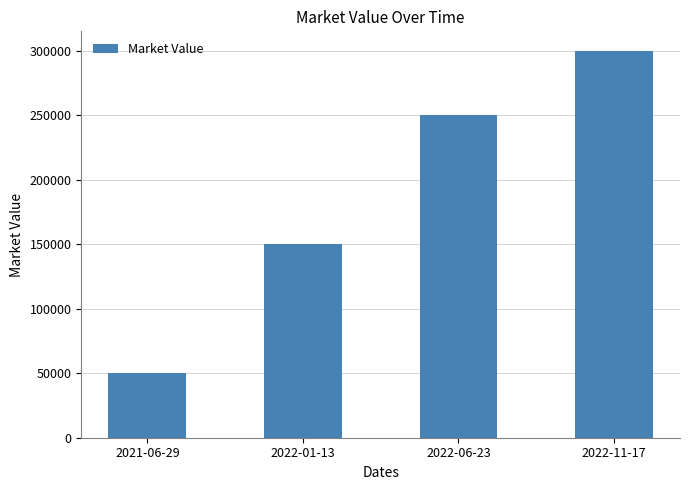

Read the value at 2022-01-13, to the nearest 100.

150000